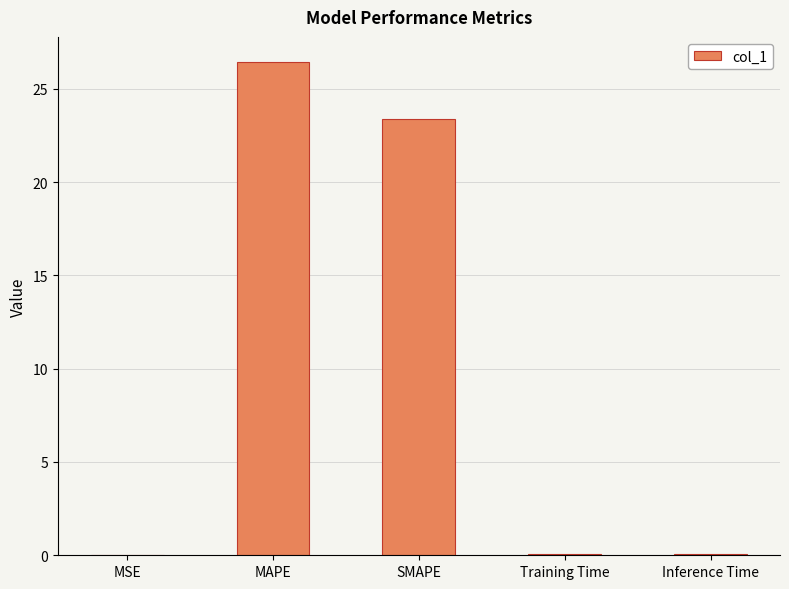

What is the maximum value shown in the chart?

26.5